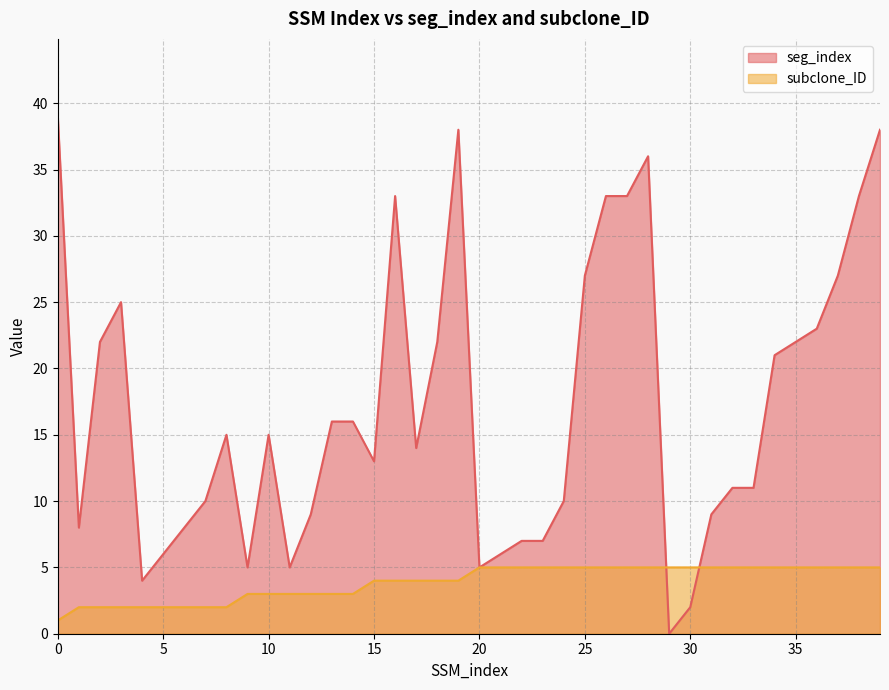

What is the value of the subclone_ID point at the 32nd from the left?

5